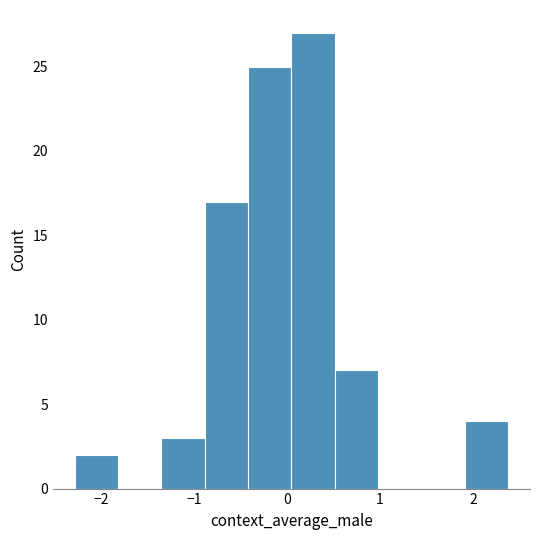

Reading left to right, transcribe this chart: for each bar, give the range it covers on the x-axis and its height. Neither the bar edges nor the heights are printed on the chart, so give them approximately, as read against the axes.

-2.3 to -1.8: 2
-1.8 to -1.4: 0
-1.4 to -0.9: 3
-0.9 to -0.4: 17
-0.4 to 0.0: 25
0.0 to 0.5: 27
0.5 to 1.0: 7
1.0 to 1.4: 0
1.4 to 1.9: 0
1.9 to 2.4: 4